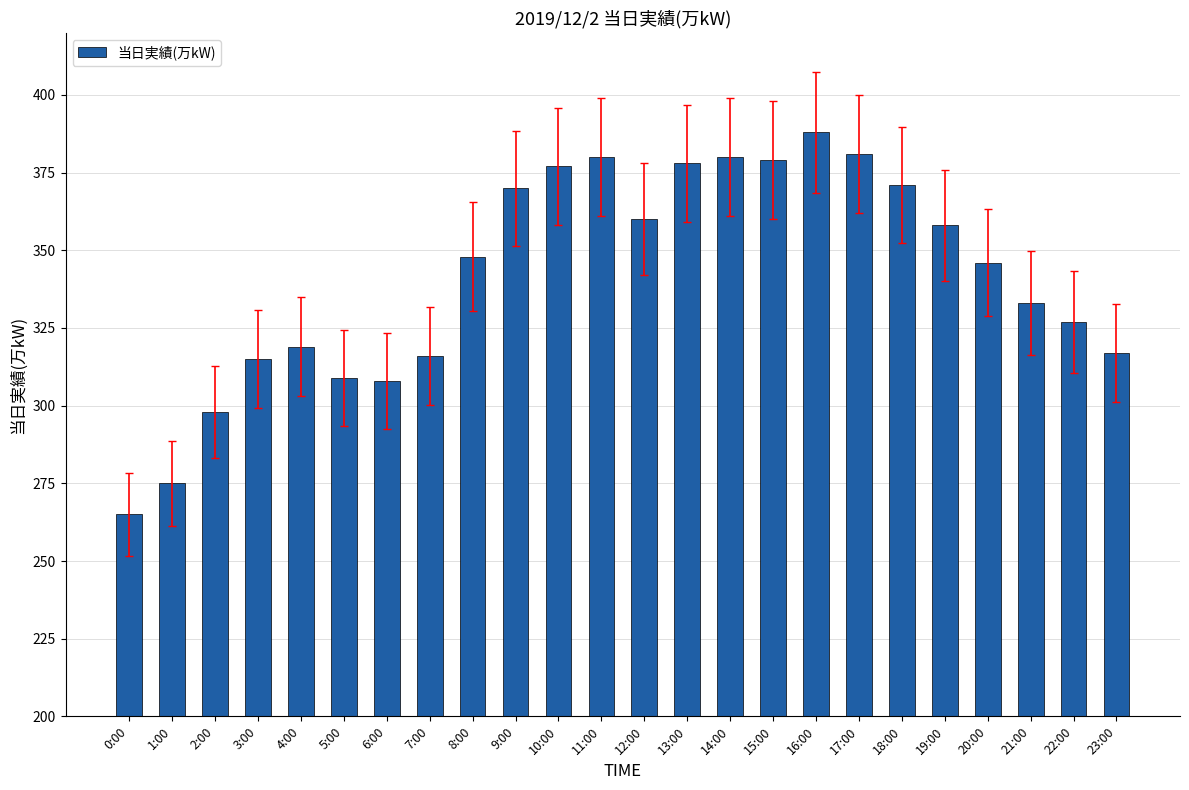

How many bars are there in total?

24